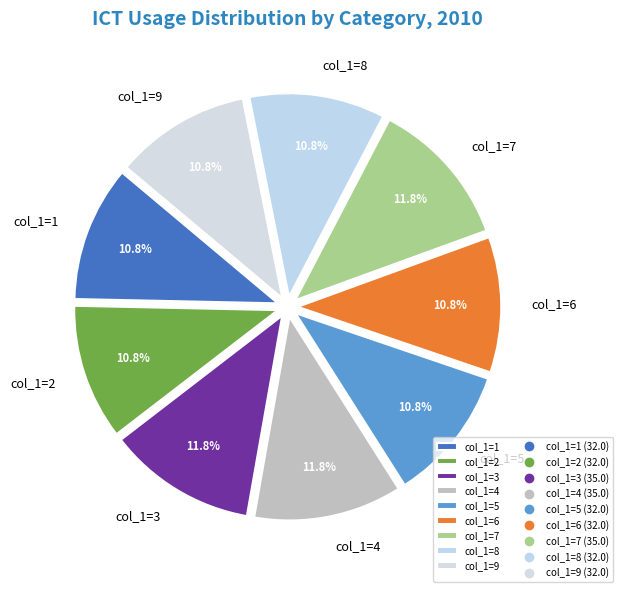

What is the ratio of the value at col_1=3 to the value at col_1=4?

1.0